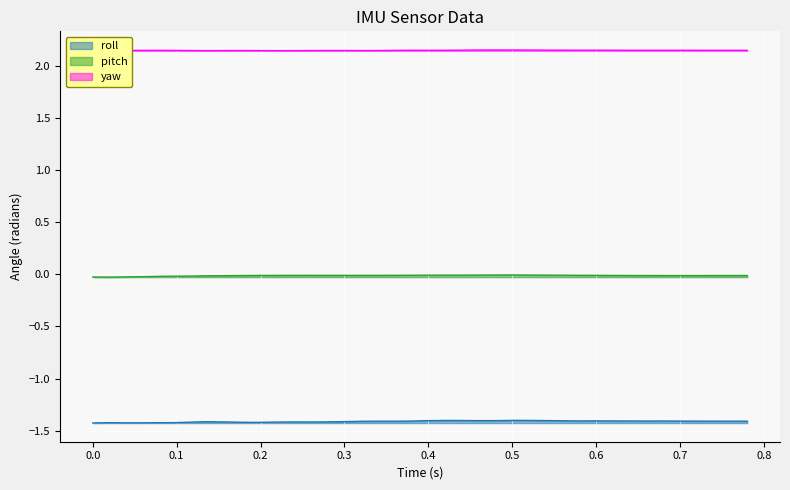

List the series in order of their peak value, lowest first.

roll, pitch, yaw